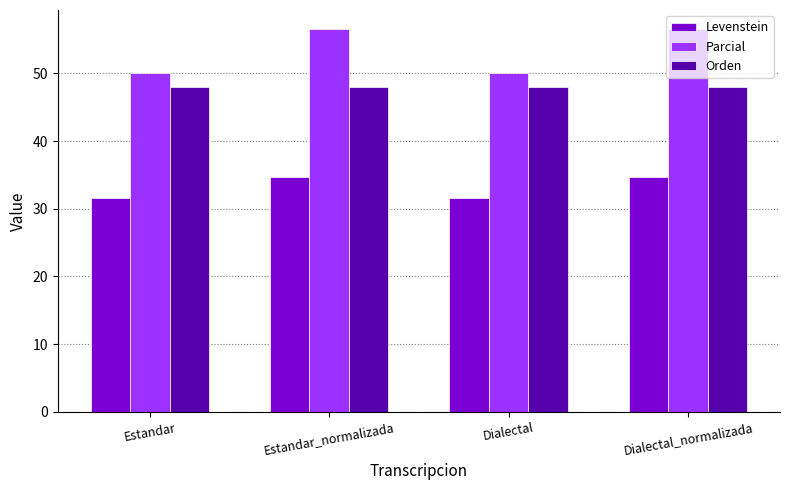

Between Estandar and Dialectal_normalizada, which series saw the biggest shift?

Parcial